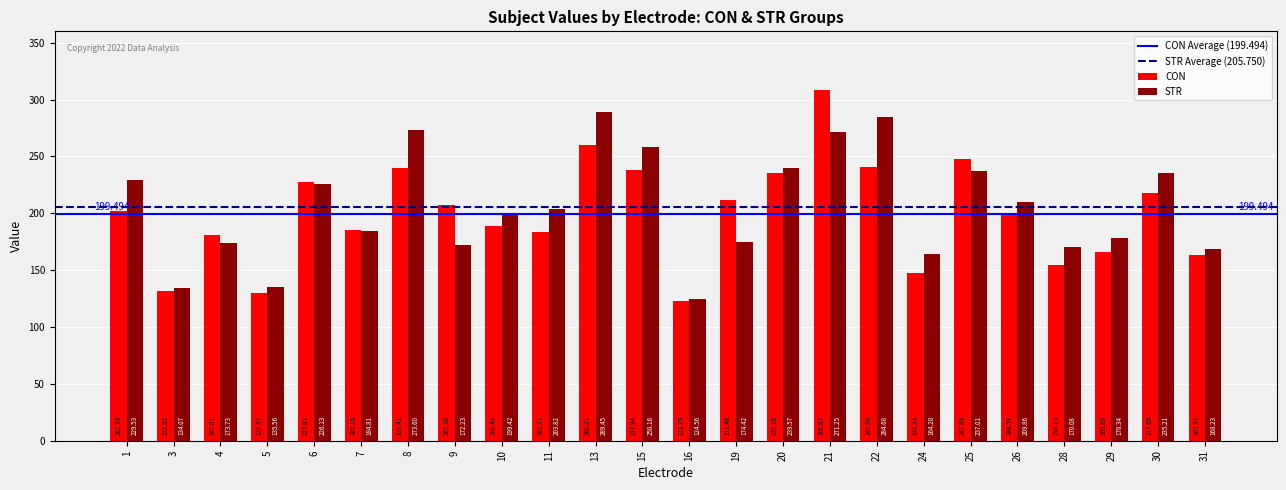

How many data points in CON are above 202?

12